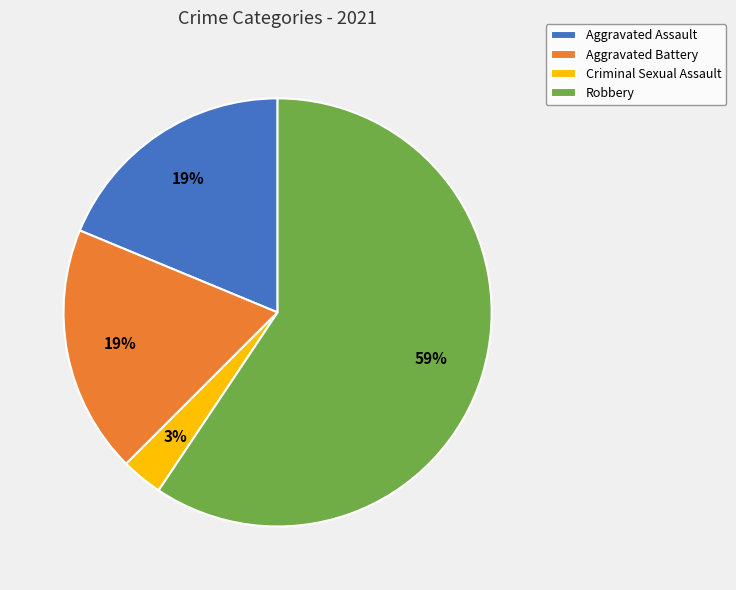

Which slice is the smallest?

Criminal Sexual Assault